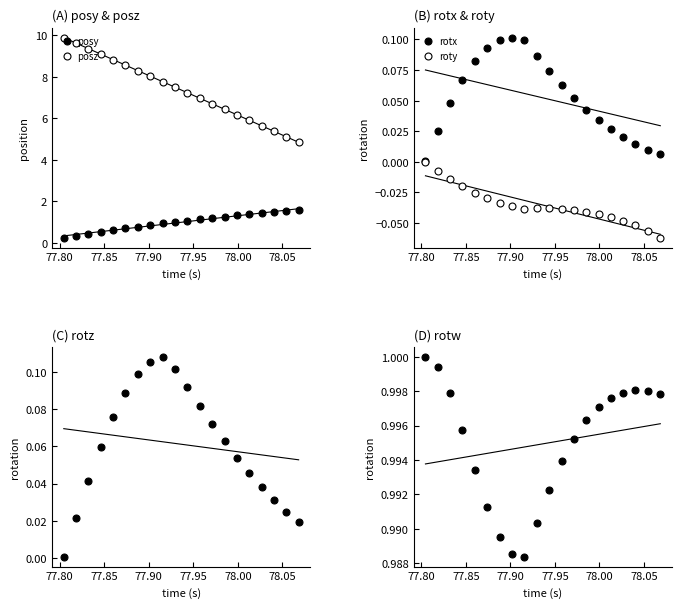

What is the value of the posz point at the 14th from the left?

6.4